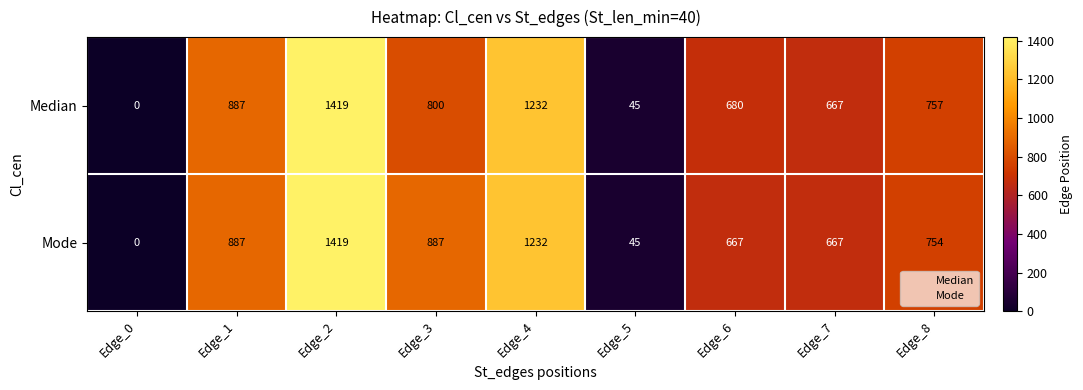

Reading left to right, what are all the values shown in this chart?

Median: Edge_0=0	Edge_1=887	Edge_2=1419	Edge_3=800	Edge_4=1232	Edge_5=45	Edge_6=680	Edge_7=667	Edge_8=757
Mode: Edge_0=0	Edge_1=887	Edge_2=1419	Edge_3=887	Edge_4=1232	Edge_5=45	Edge_6=667	Edge_7=667	Edge_8=754